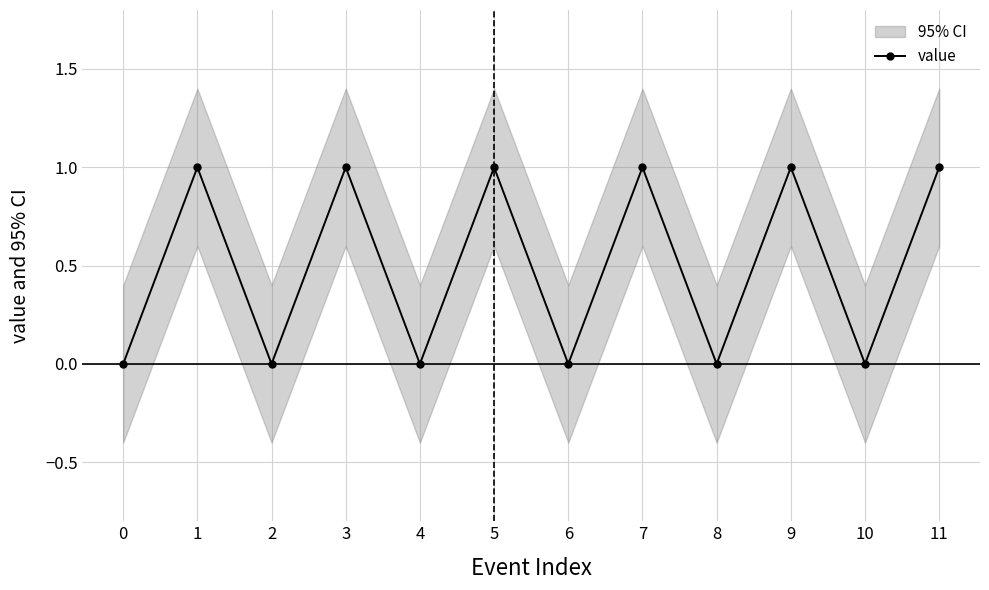

How many lines are shown in the chart?

1